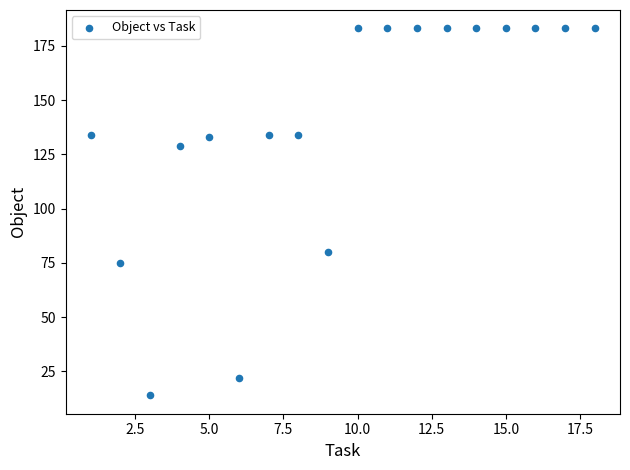

What is the range of X values (max minus min)?

17